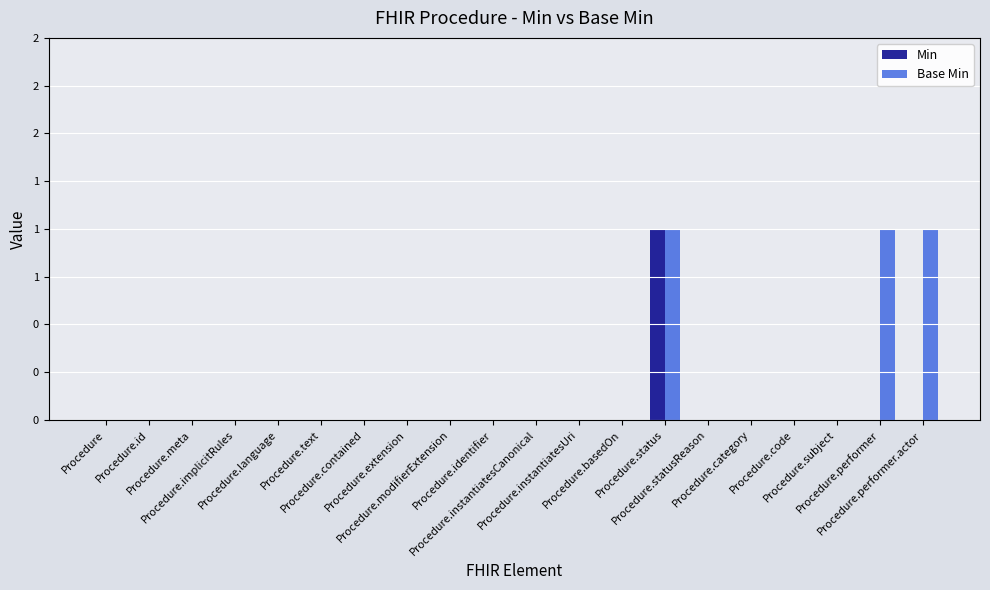

What are all the series names shown in the legend?

Min, Base Min